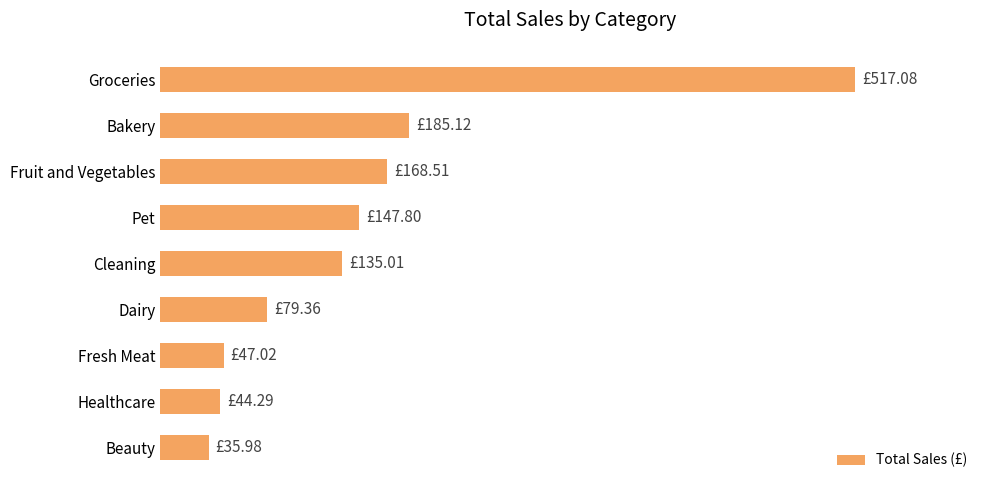

At which category does the chart reach its minimum across all series?

Beauty